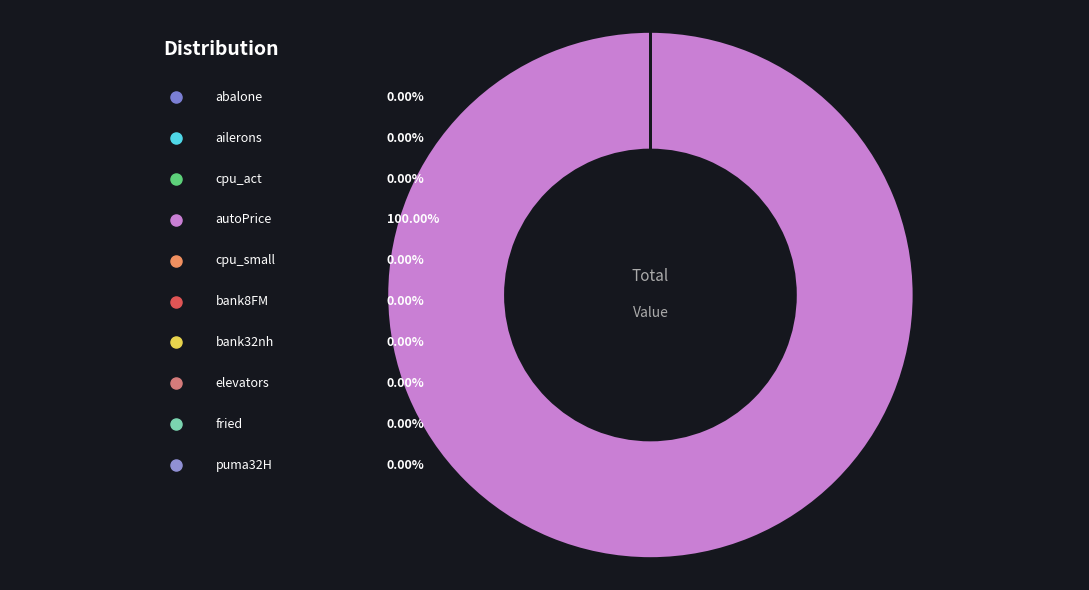

Count the number of slices in the pie.

10